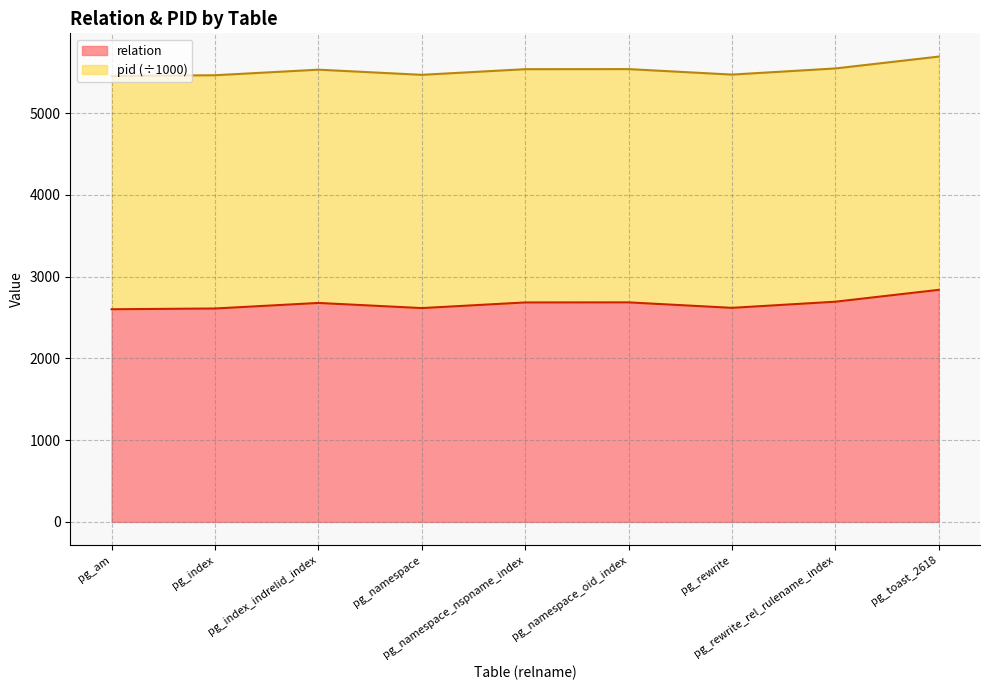

Where is the data nearest to the value 2719?

pg_rewrite_rel_rulename_index